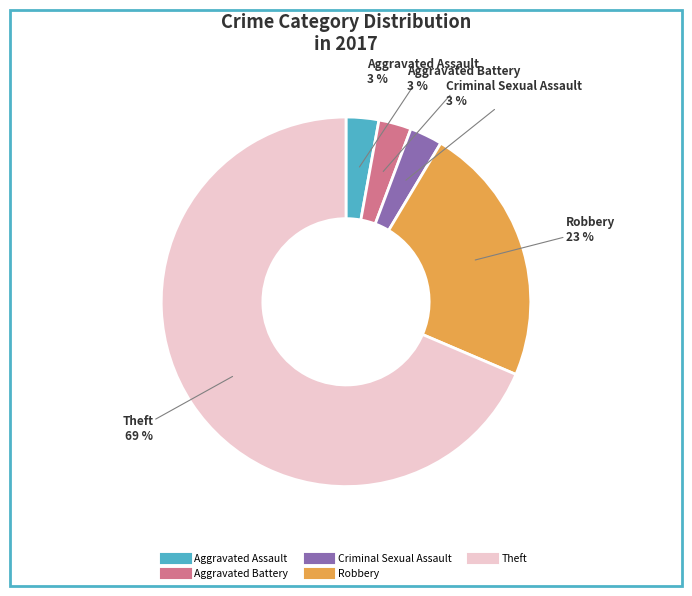

To the nearest percent, what is the combined percentage of Robbery and Theft?

91%